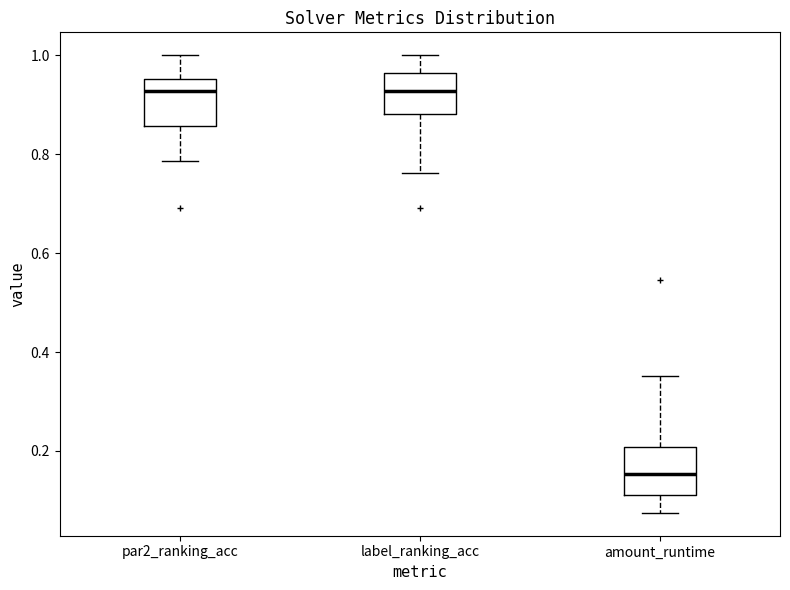

Which box's median line is the lowest?

amount_runtime